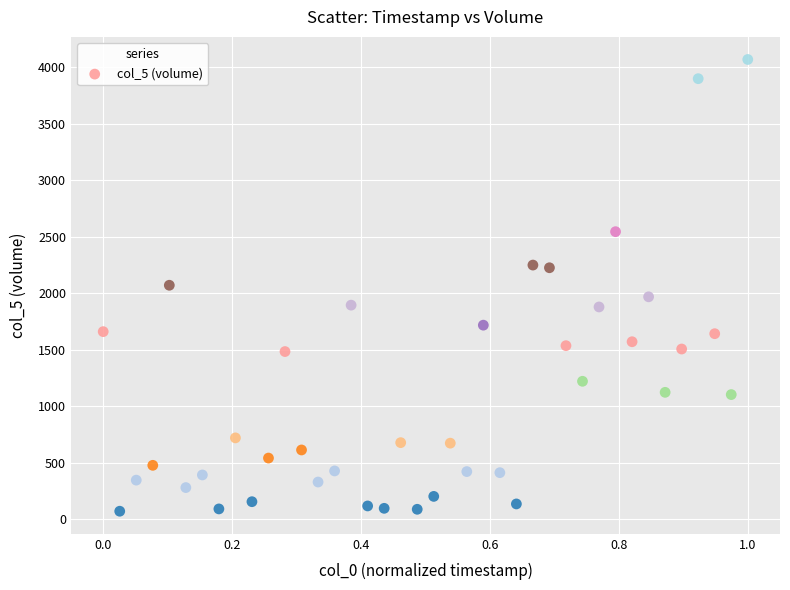

What is the range of Y values (max minus min)?

3996.5